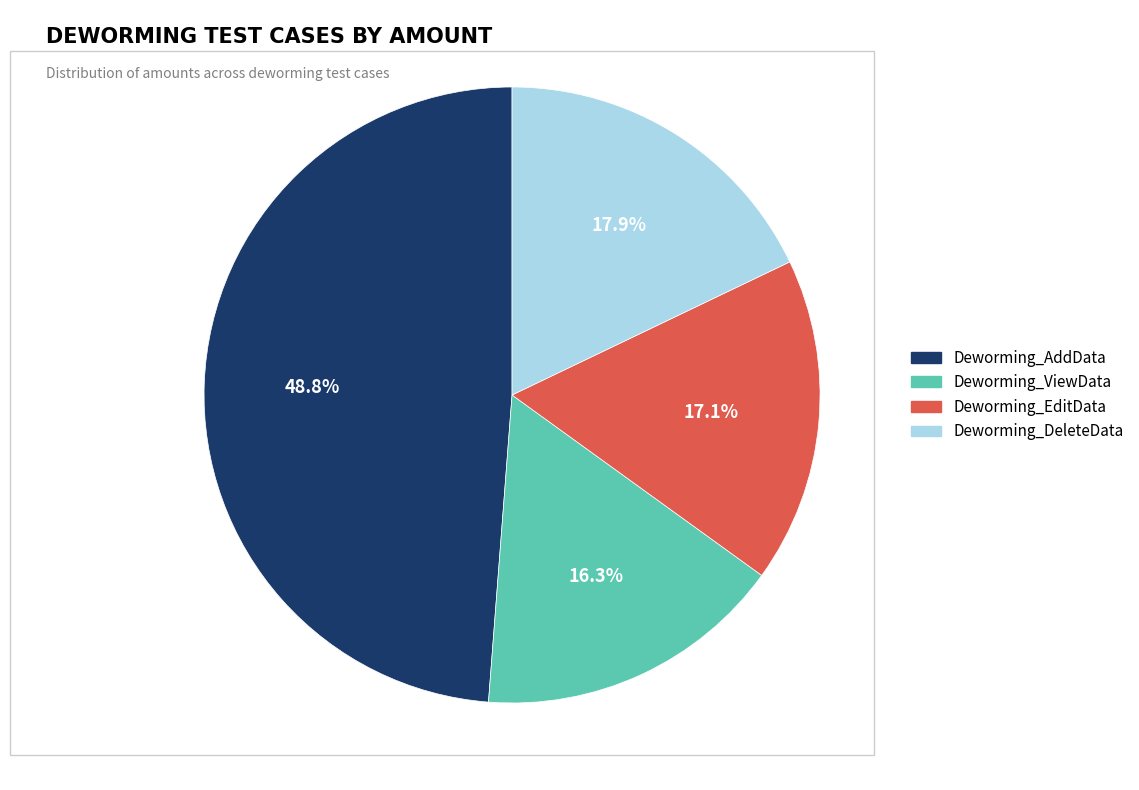

Does Deworming_AddData represent more than half of the total?

No